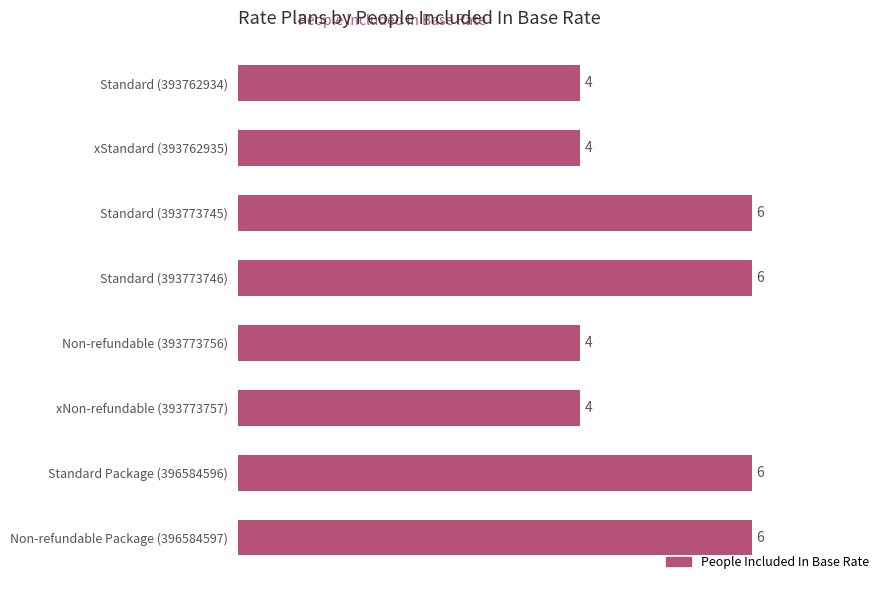

What is the approximate value at Standard (393773745)?

6